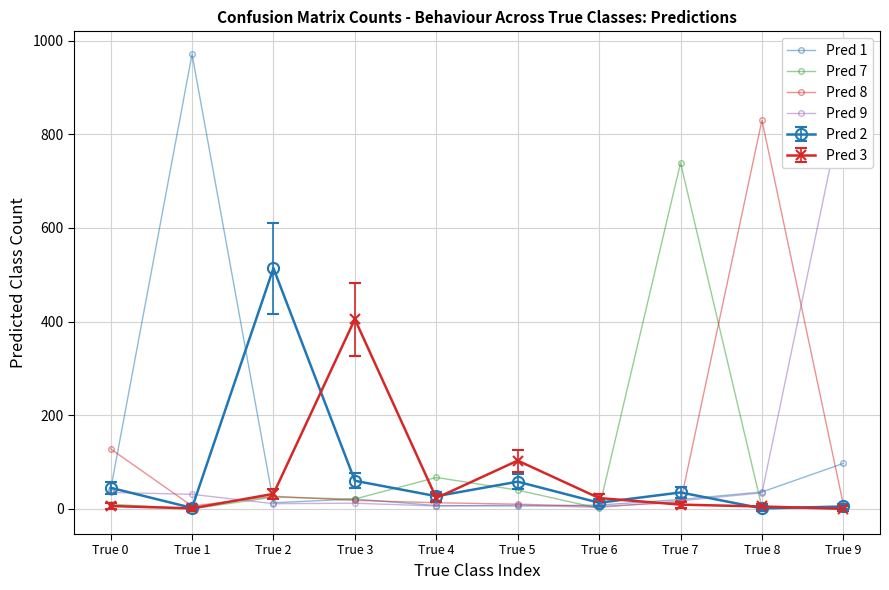

Which series changed the most between True 7 and True 8?

Pred 8